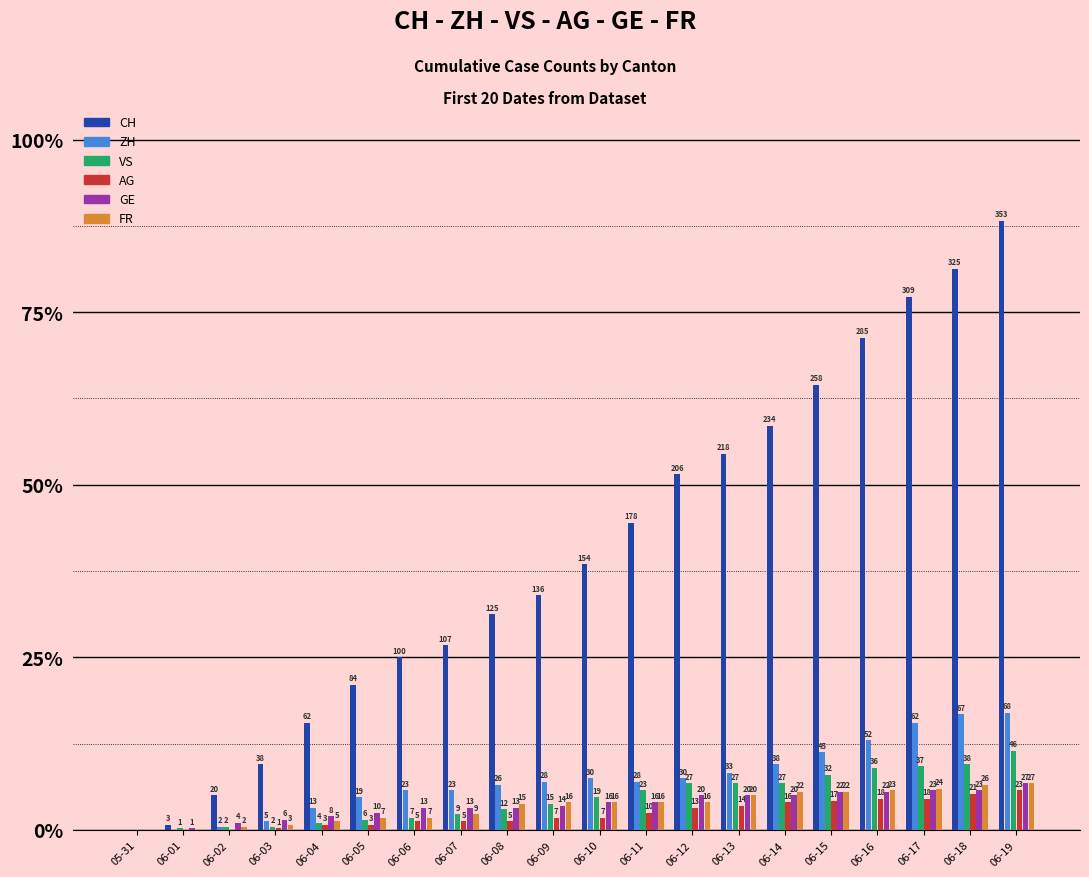

What are all the series names shown in the legend?

CH, ZH, VS, AG, GE, FR